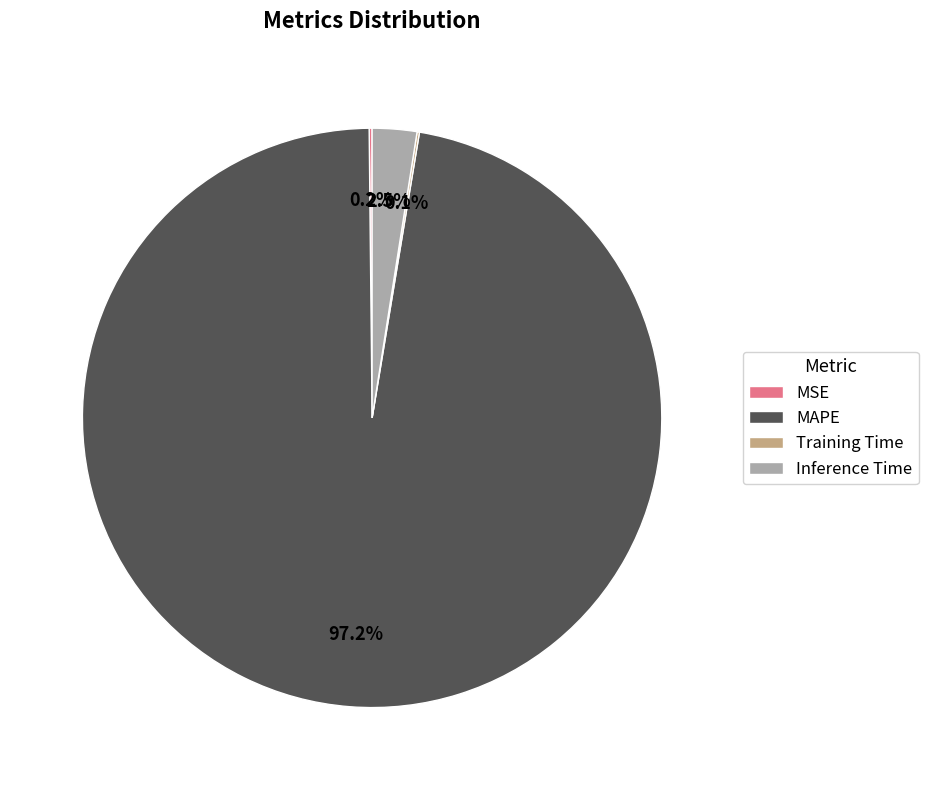

Which category has the biggest portion of the pie?

MAPE